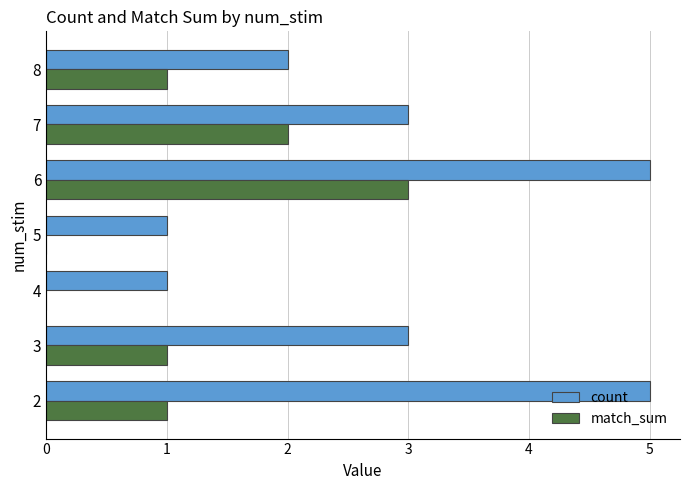

The value of match_sum at 3 is 1. True or false?

True